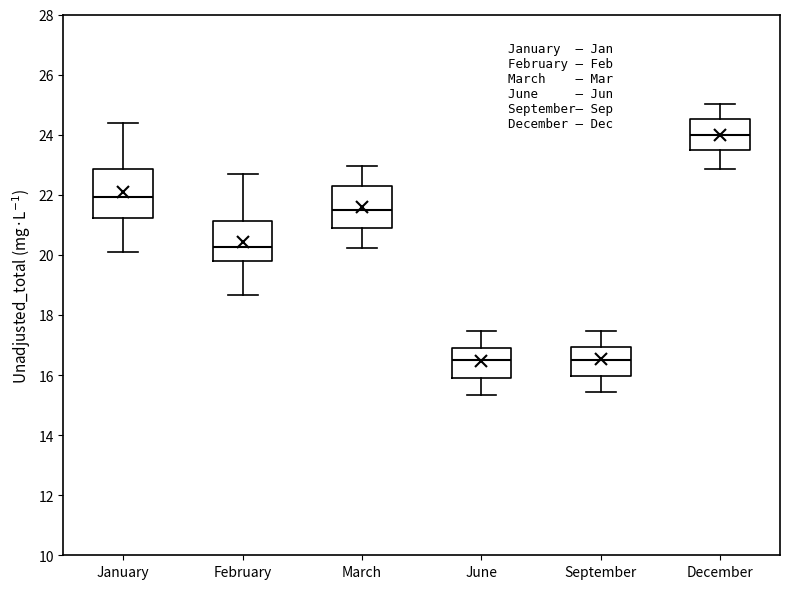

Comparing the boxes themselves (not the whiskers), which one is the tallest?

January